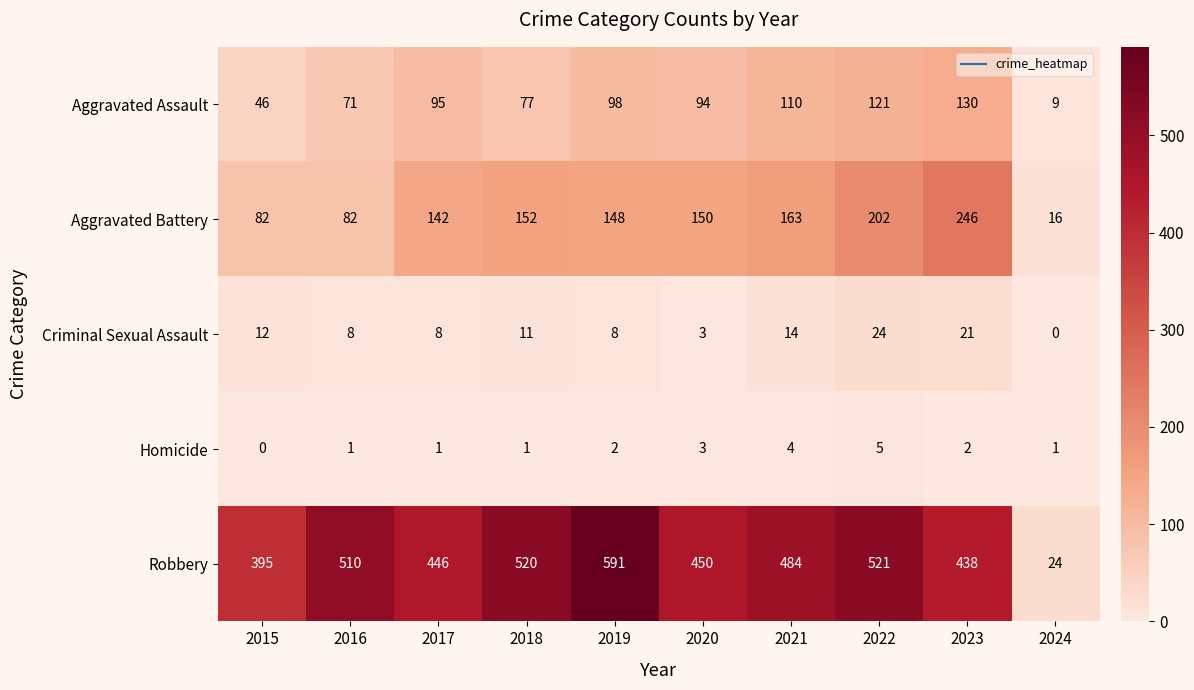

What is the greatest value displayed?

591